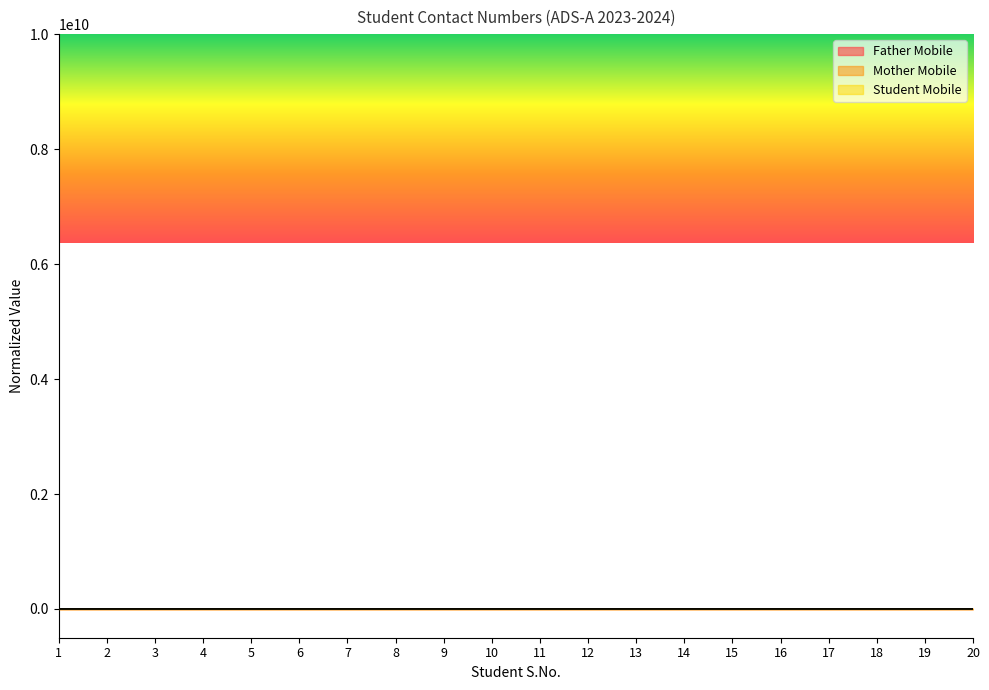

How many series are shown in this chart?

3